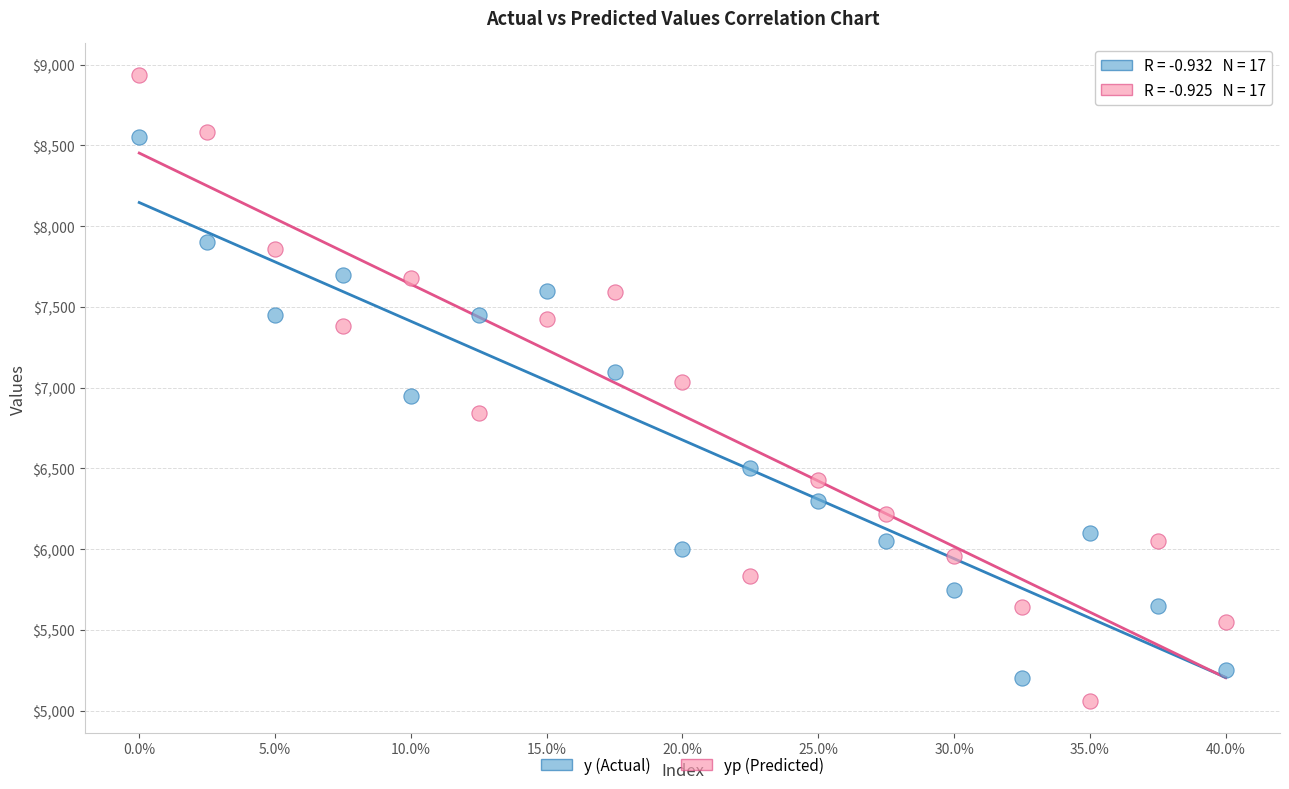

Across all data points, what is the range of Y values (max minus min)?

3878.6